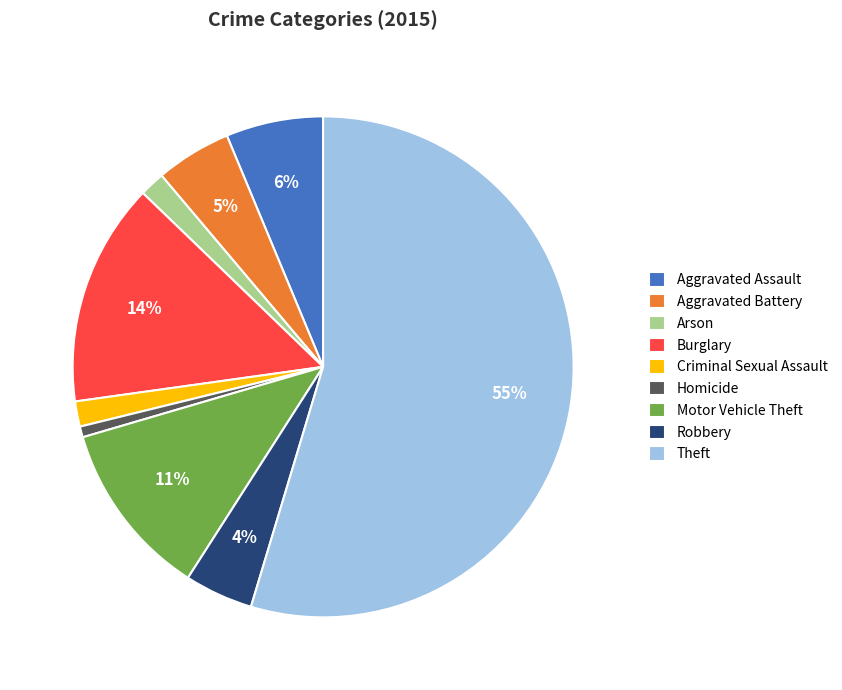

Does Theft account for over 50% of the chart?

Yes